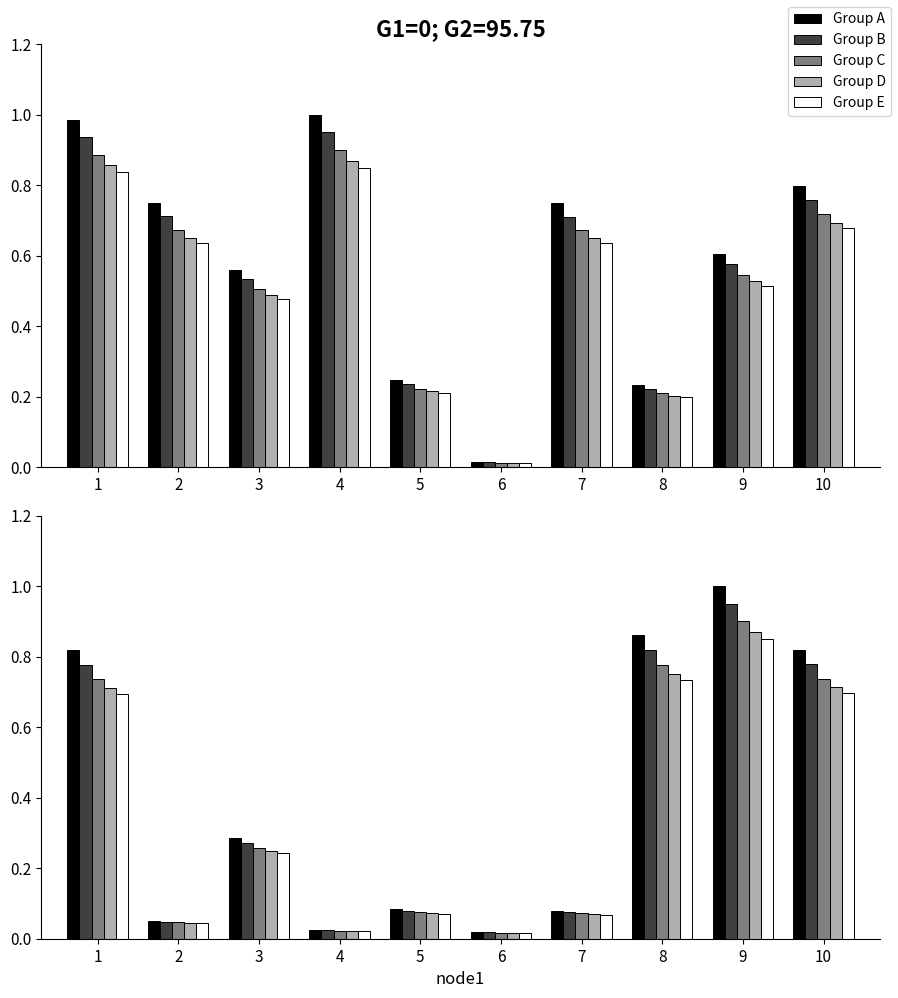

What is the sum of the Group A values at 5 and 4?

0.1